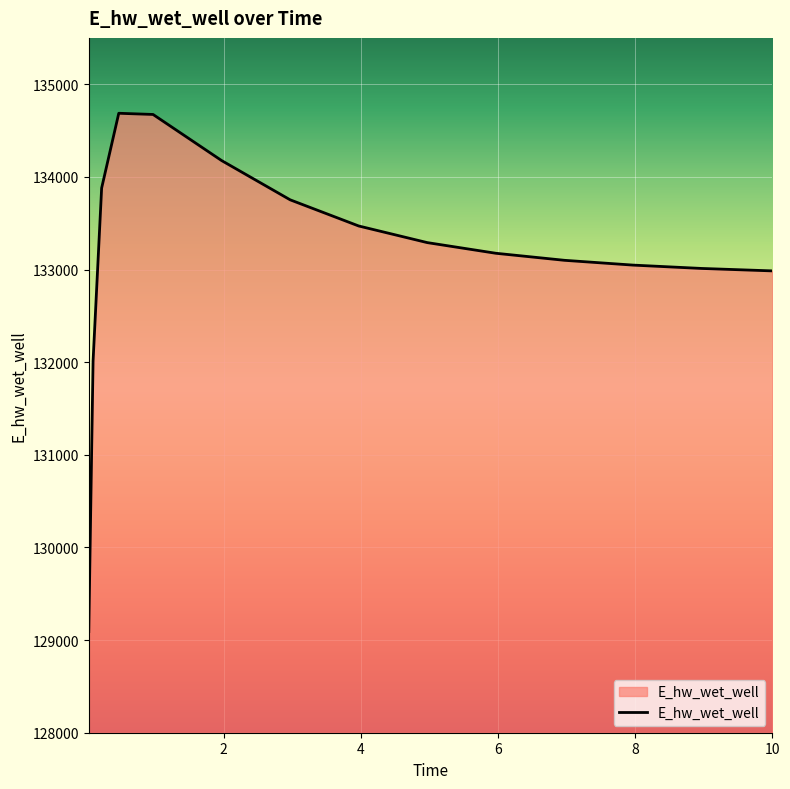

What is the difference between the second highest and second lowest values?

2662.6